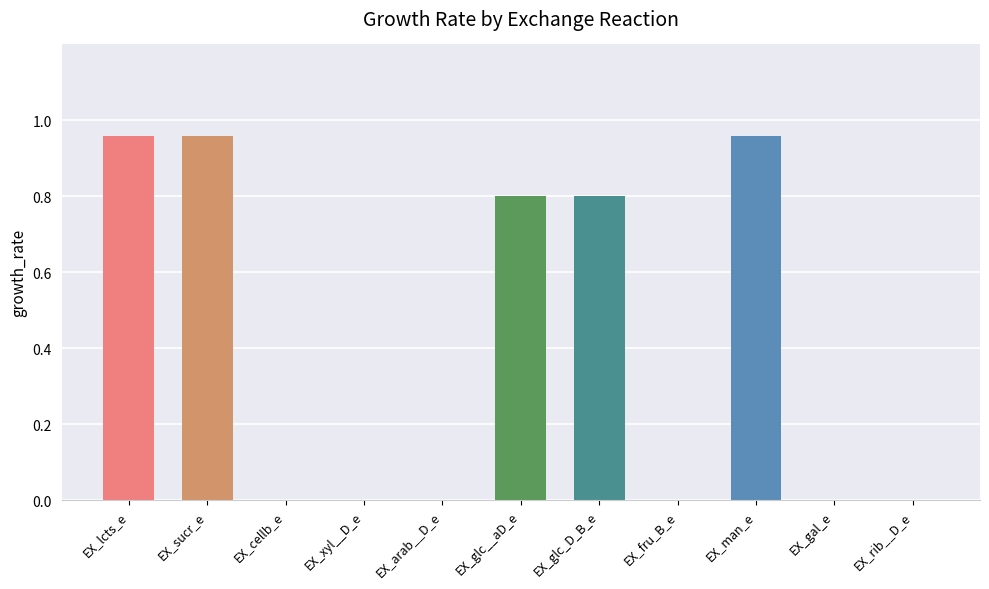

The value at EX_cellb_e is 0.5. True or false?

False